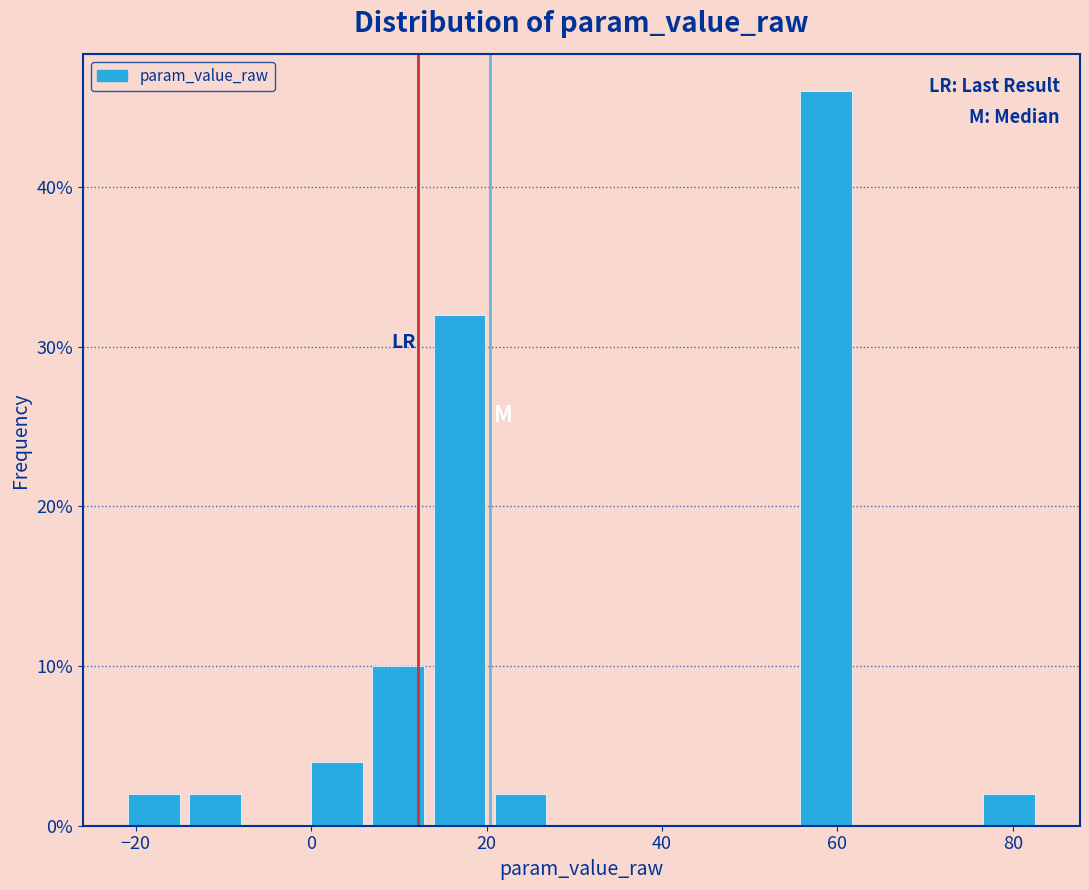

Read against the x-axis, roughly where is the centre of the tallest bar?

58